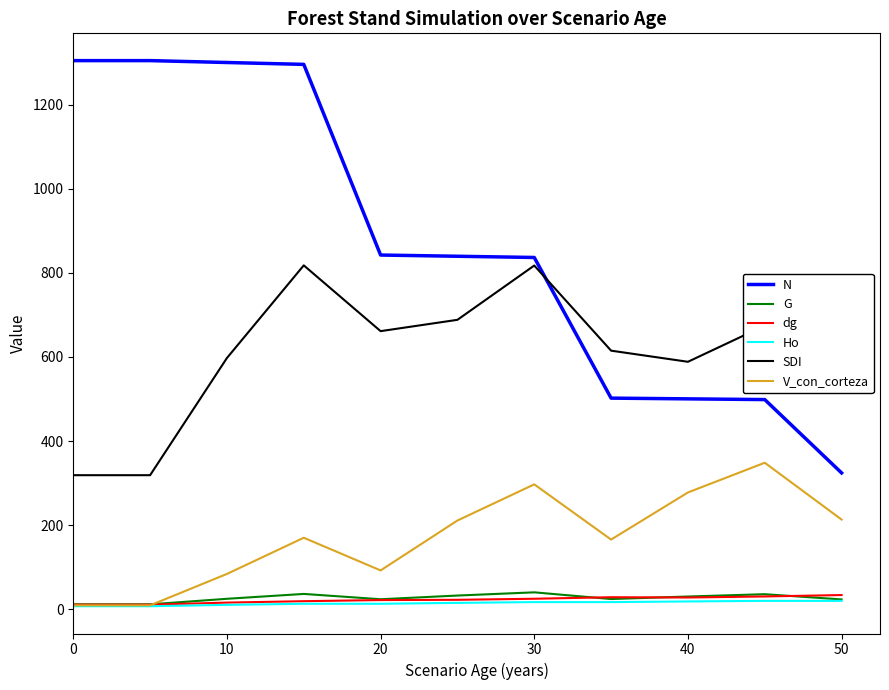

How many interior local peaks does the G series have?

3